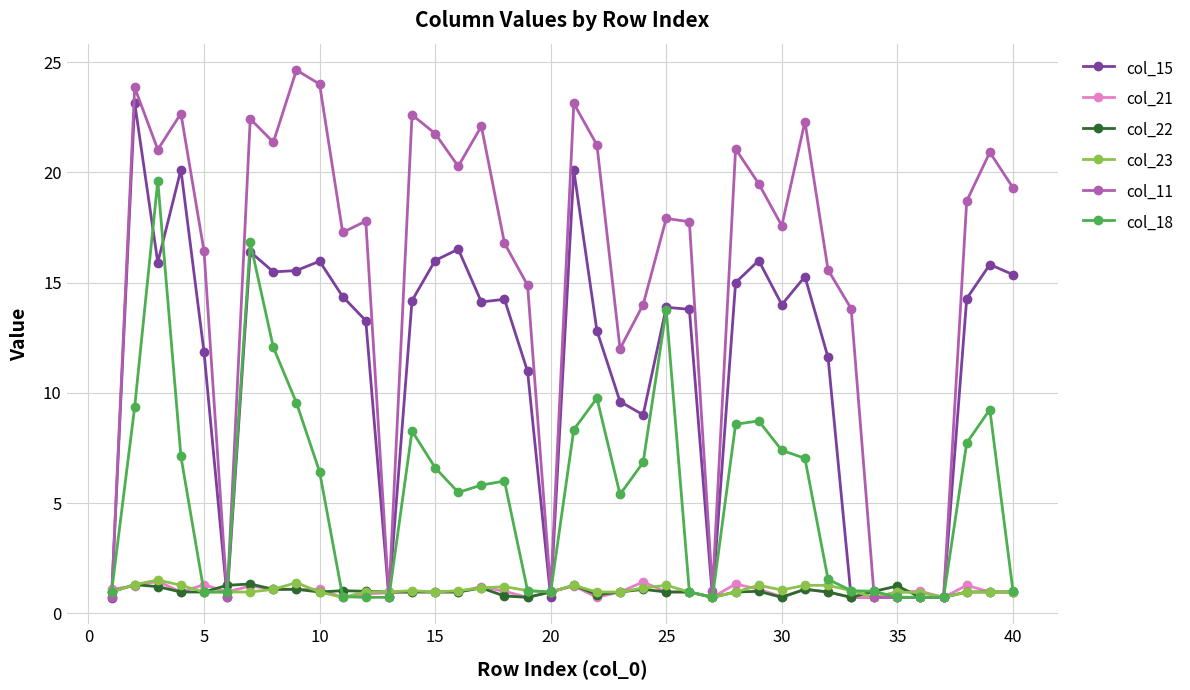

Is this an area chart (filled region under the line)?

No